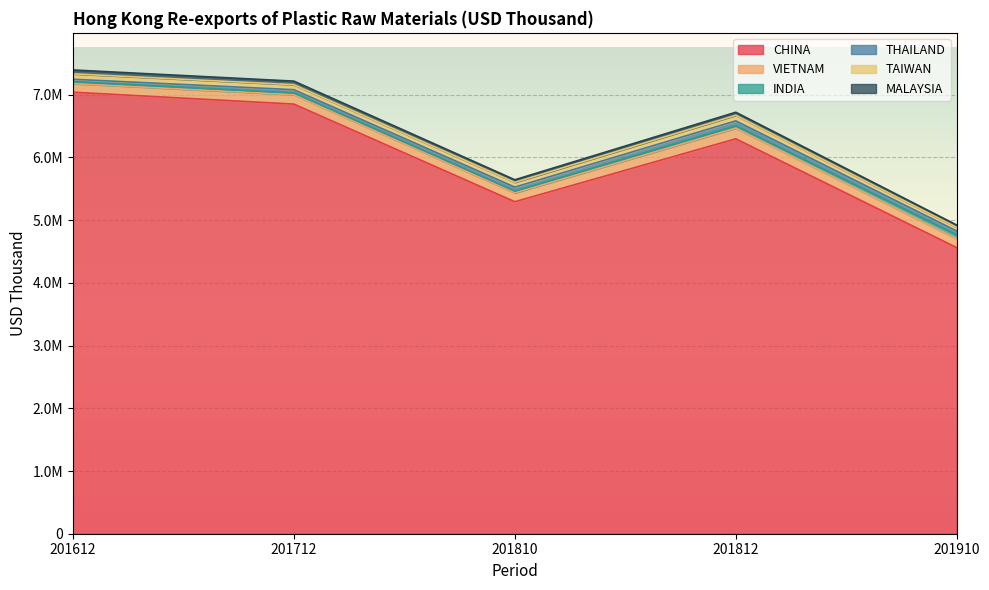

At which category does THAILAND reach its first local peak?

201812